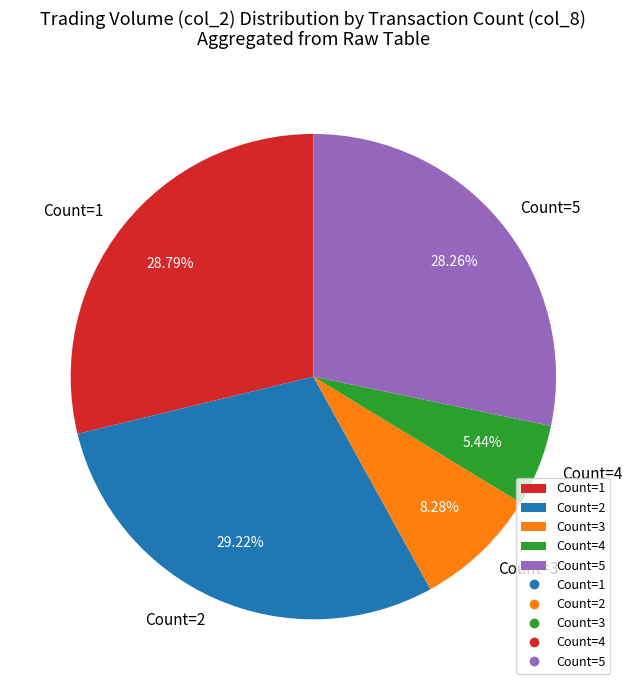

Is there any slice that represents more than half of the pie?

No